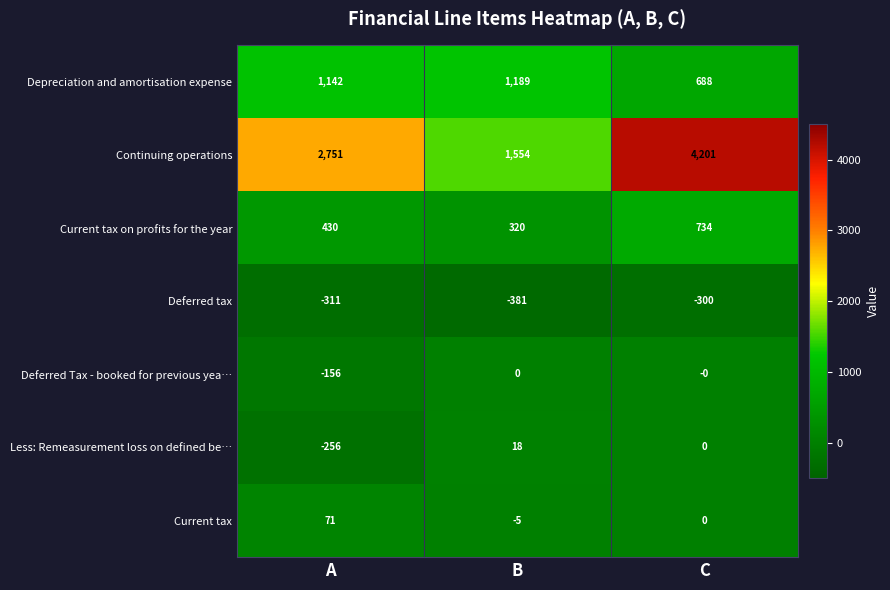

At which category is the sum across all series the highest?

C